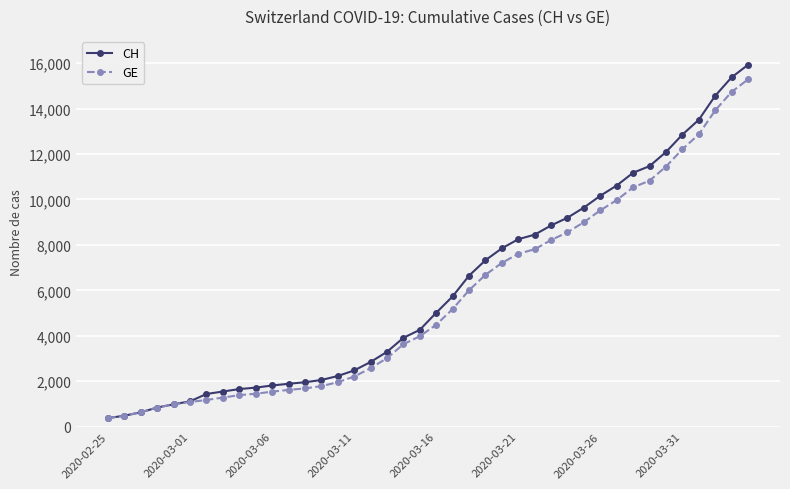

Which series has the widest spread of values?

CH